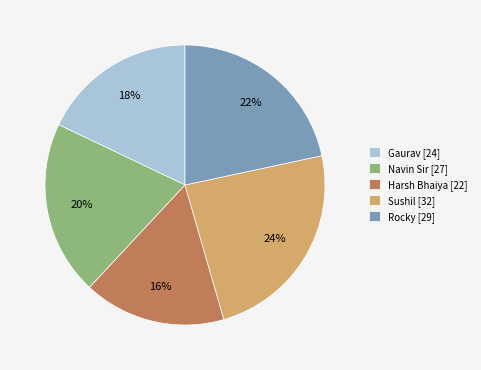

Is it true that Sushil is 24% of the pie?

True